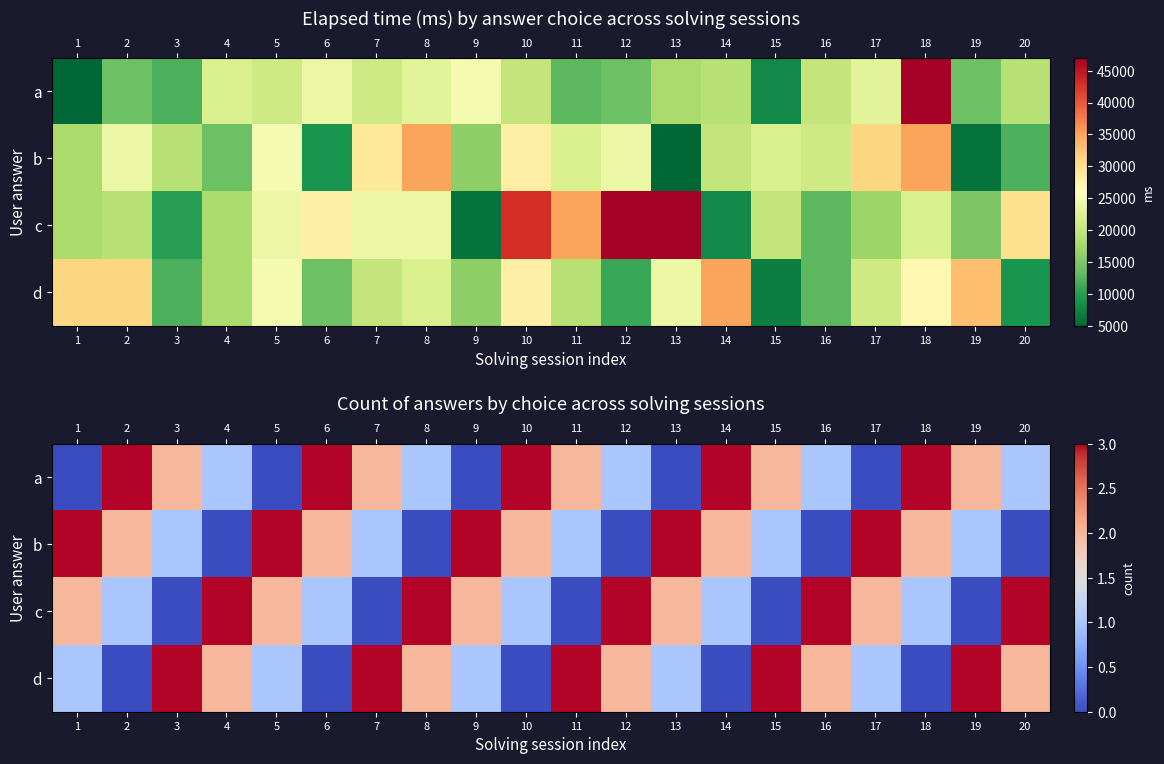

How many c values are between 1 and 3?

15